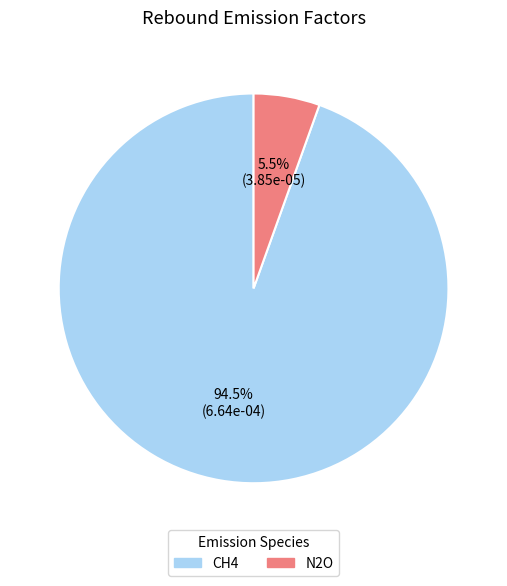

Is CH4 the majority of the pie?

Yes